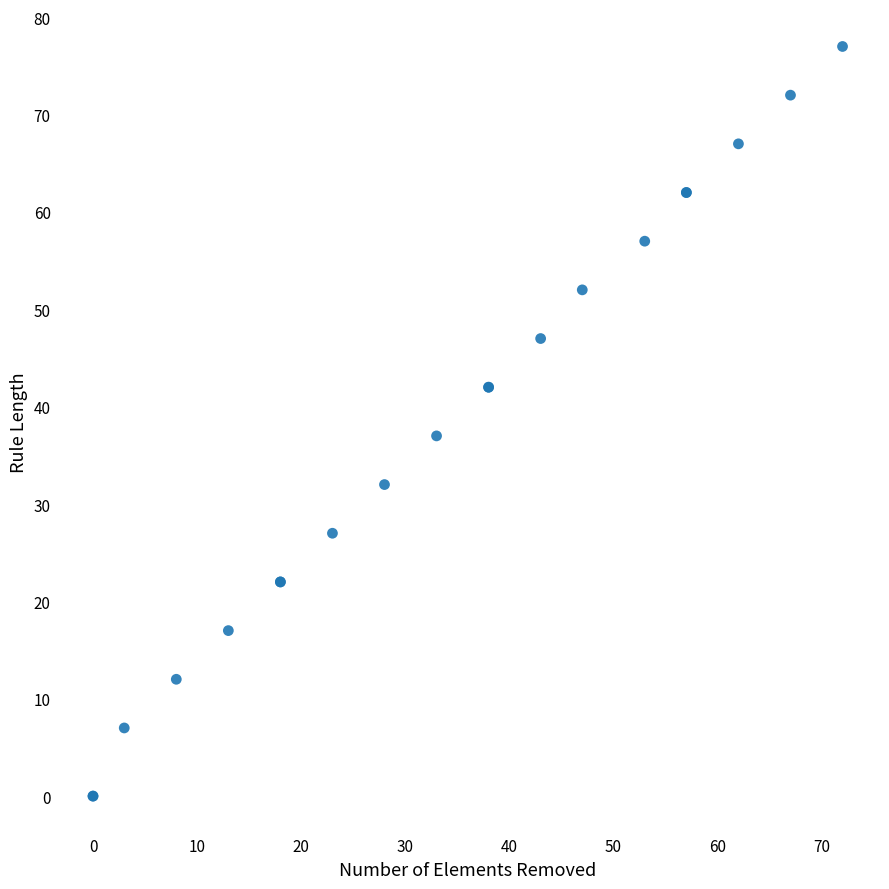

What Y value in the scatter plot is closest to 38?

37